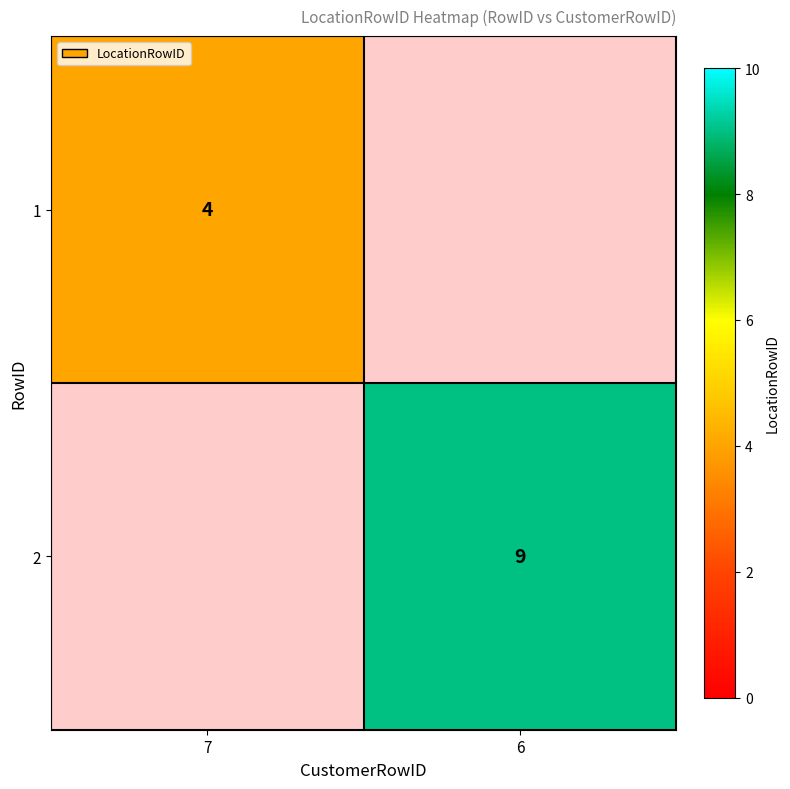

The value of 2 at 6 is 9. True or false?

True